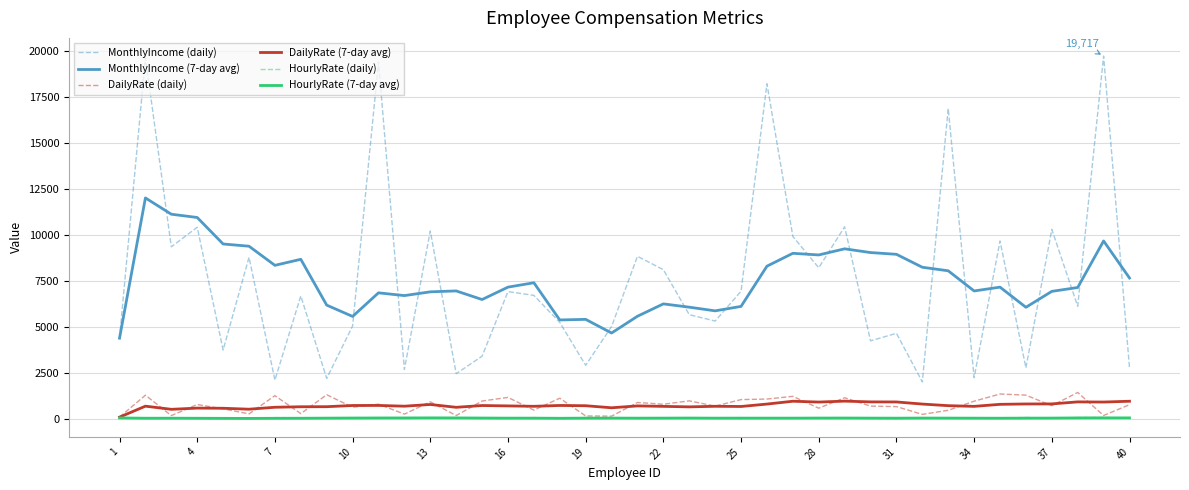

True or false: HourlyRate (daily) and MonthlyIncome (7-day avg) cross at least once.

False